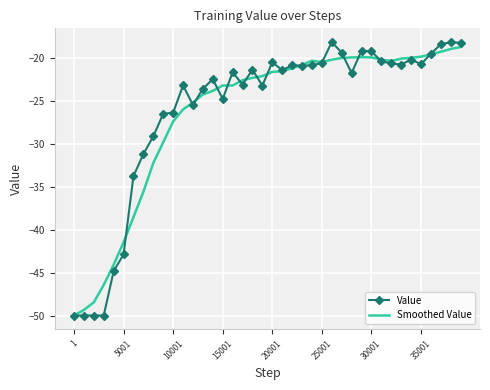

What is the highest value of the Value series?

-18.1